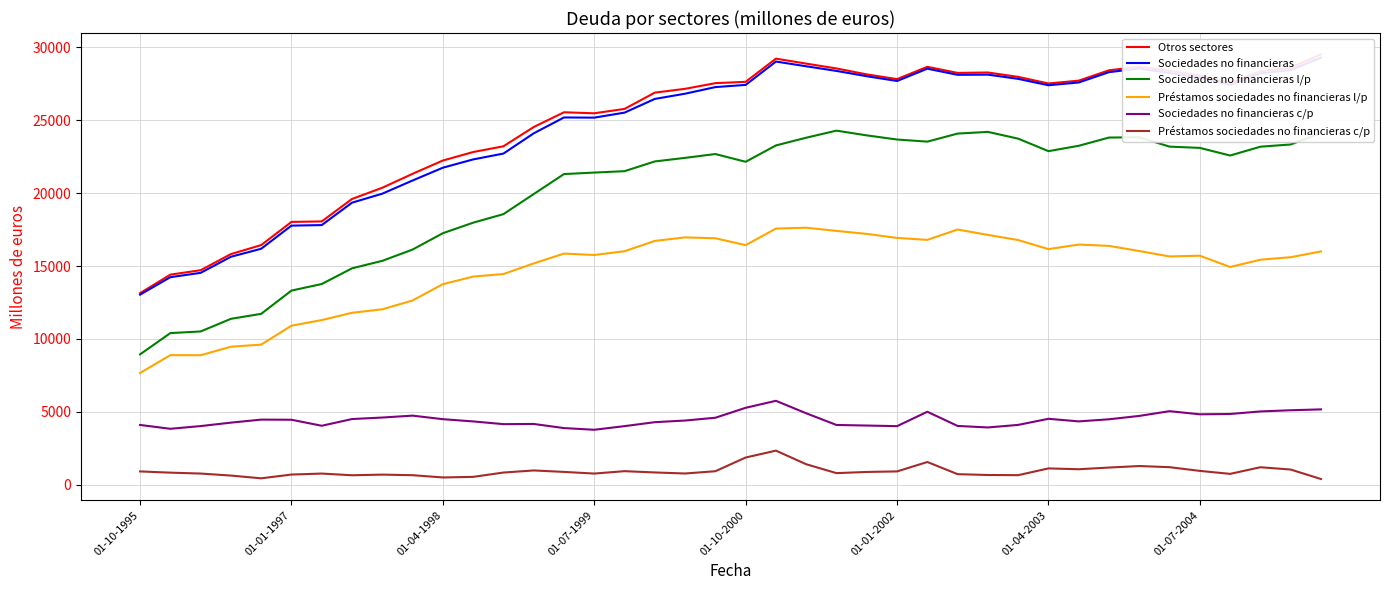

Which series has the largest range (max minus min)?

Otros sectores